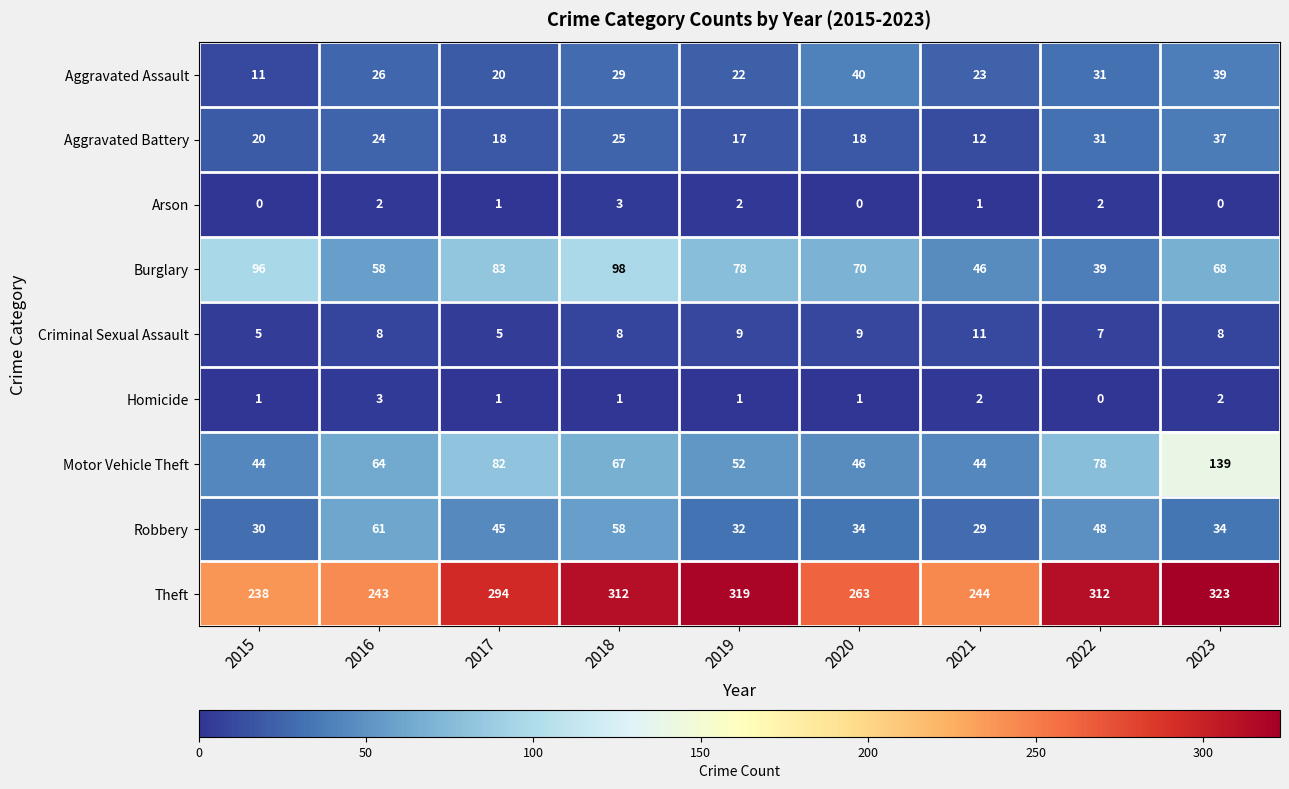

What is the average value of the Aggravated Battery series?

22